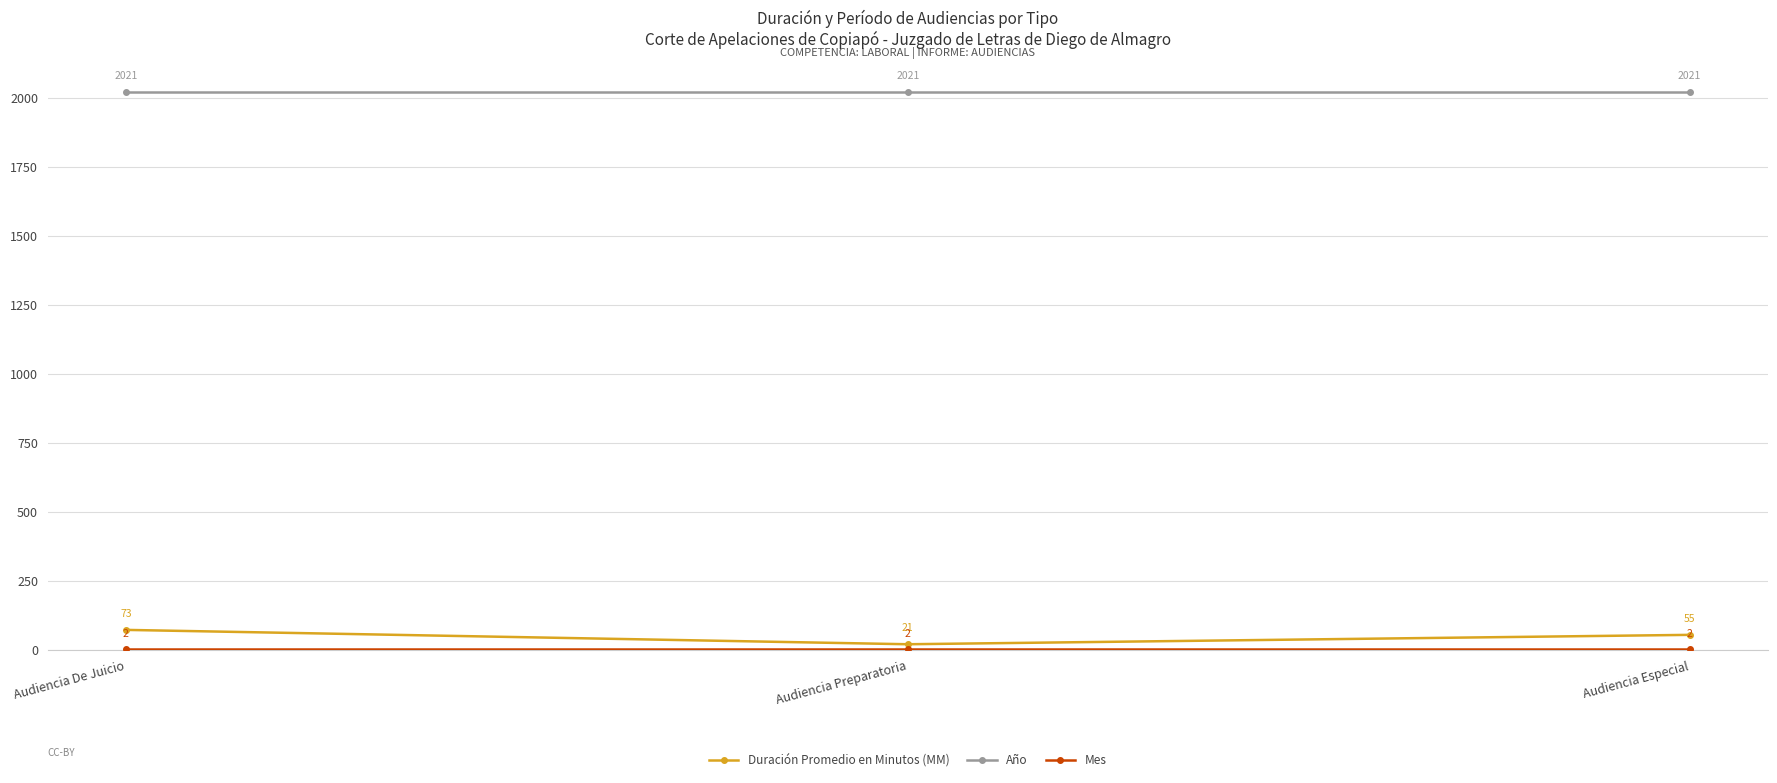

Which series has the widest spread of values?

Duración Promedio en Minutos (MM)